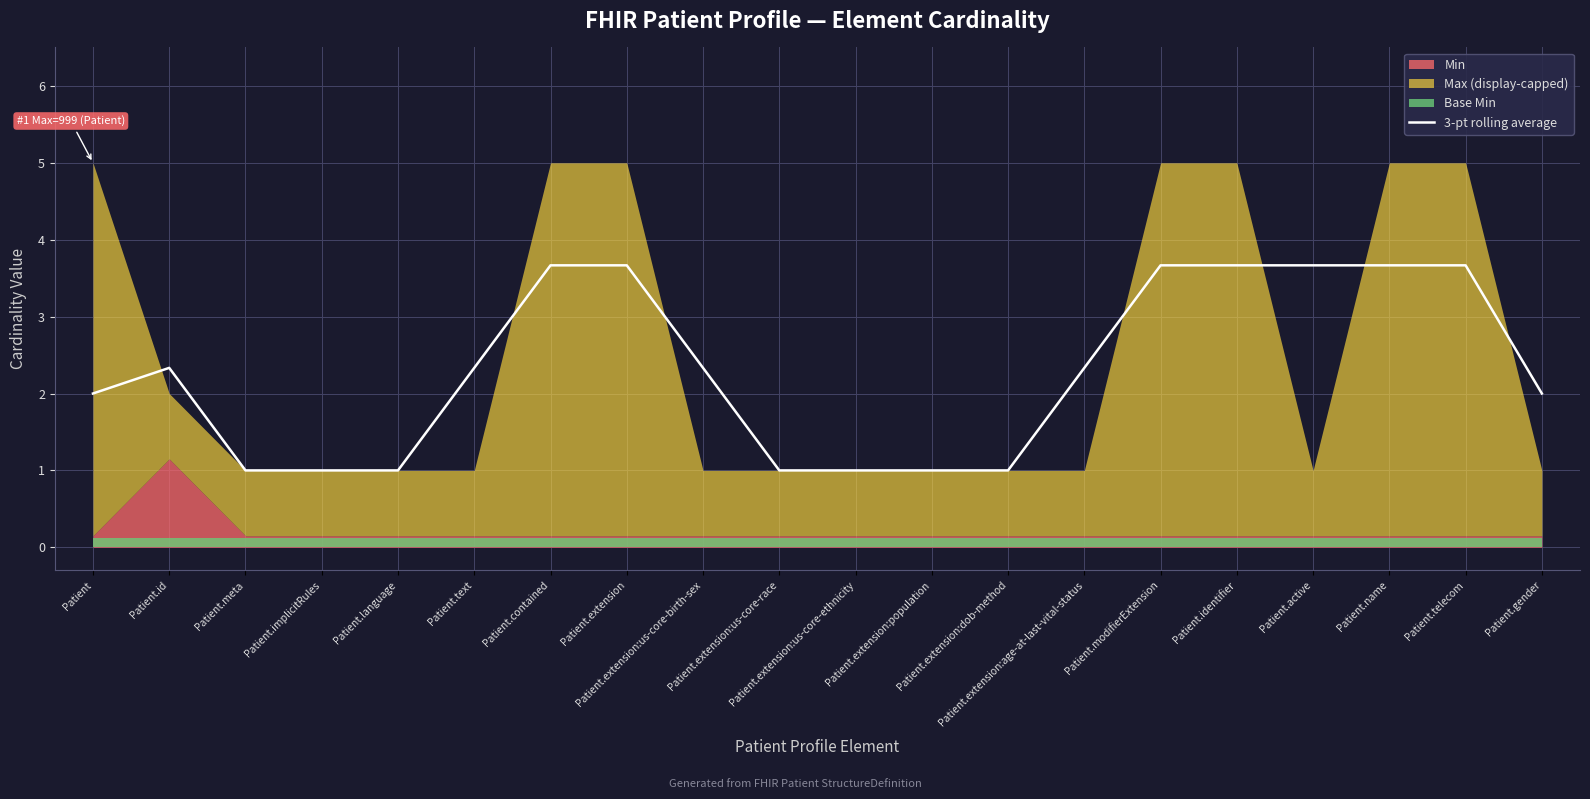

True or false: the data shows 3.7 at Patient.identifier.

True